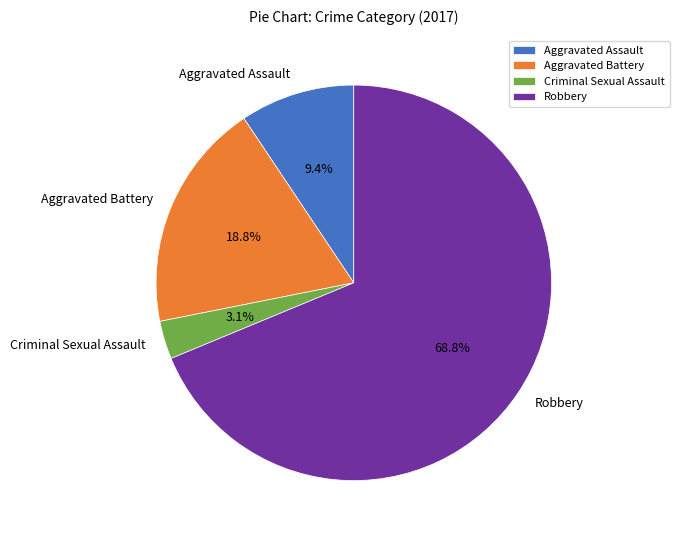

Between Aggravated Battery and Robbery, which is larger?

Robbery